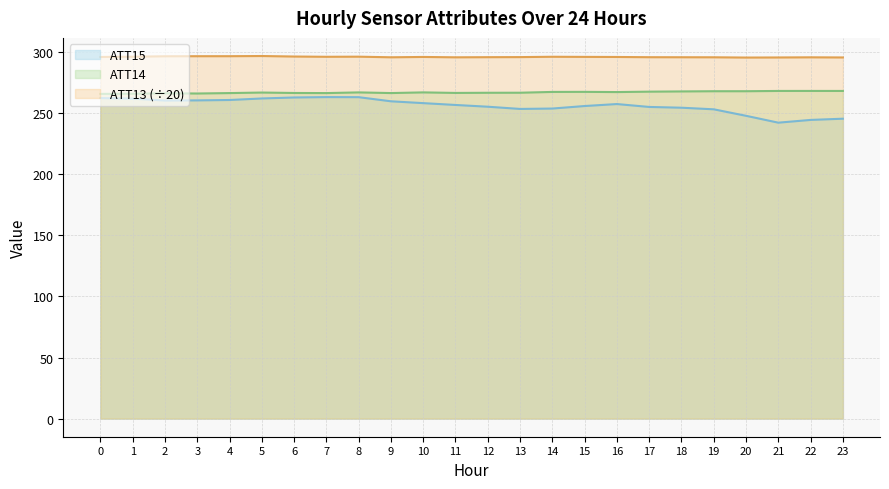

The value of ATT13 at 13 is 147.9. True or false?

False